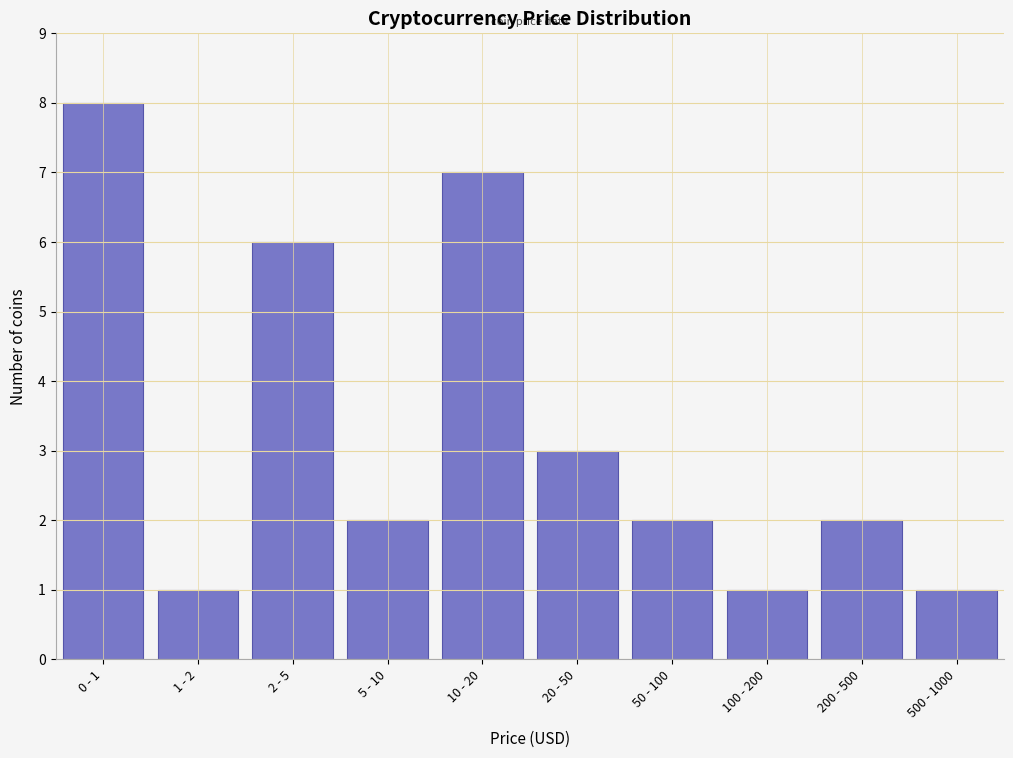

Reading right to left, extract all data points from this chart.

1	2	1	2	3	7	2	6	1	8